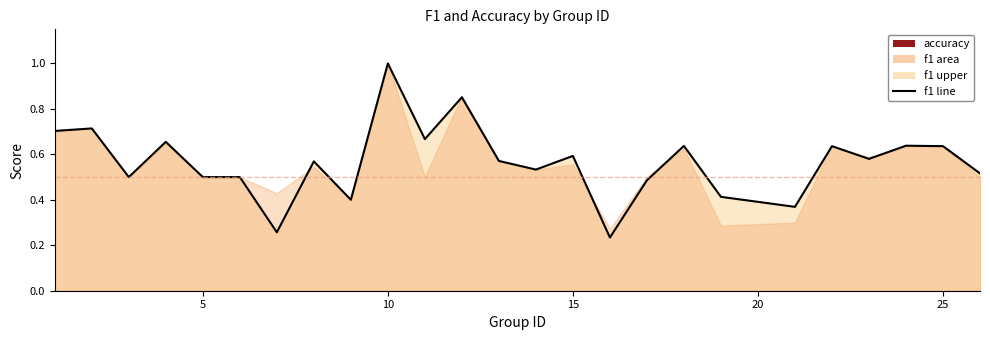

What is the difference between the maximum and minimum values?

0.8